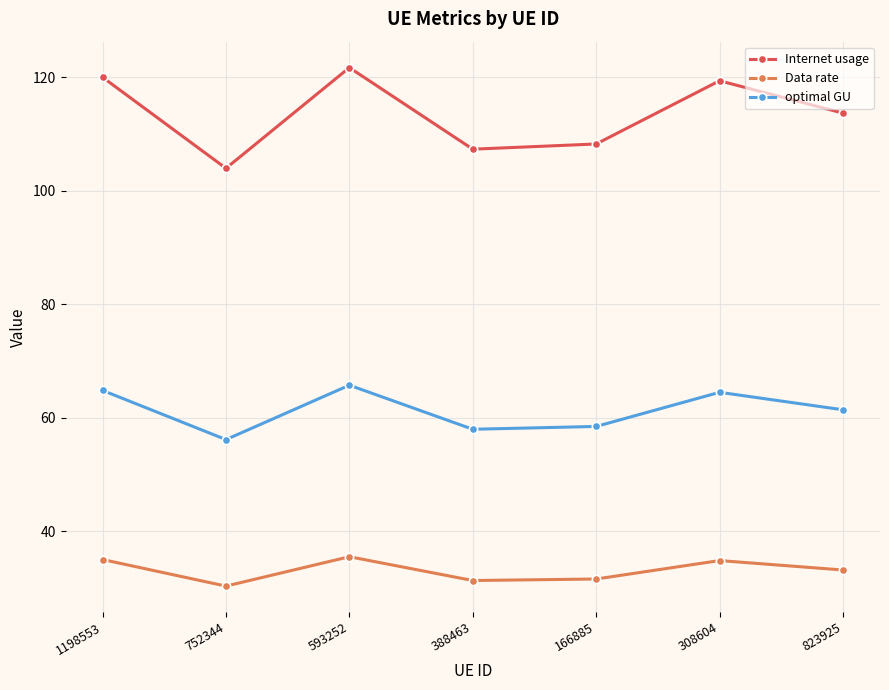

What is the sum of the optimal GU values at 1198553 and 752344?

120.9